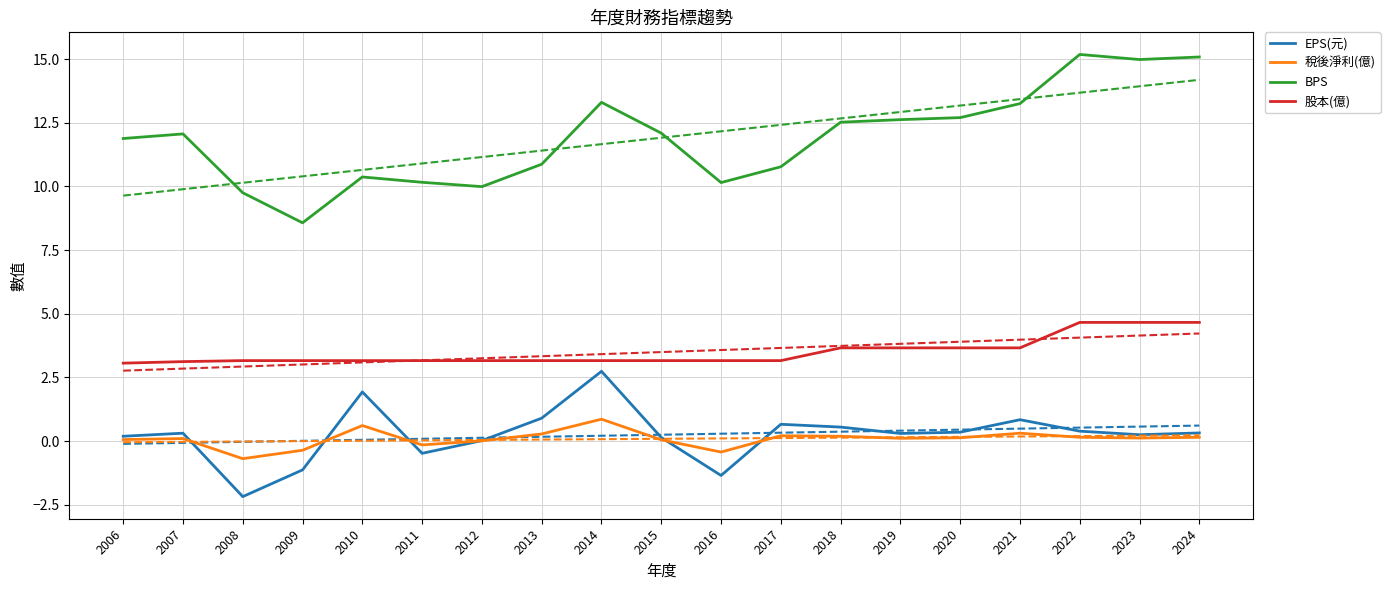

What is the difference between the maximum and minimum values in the EPS(元) series?

4.9